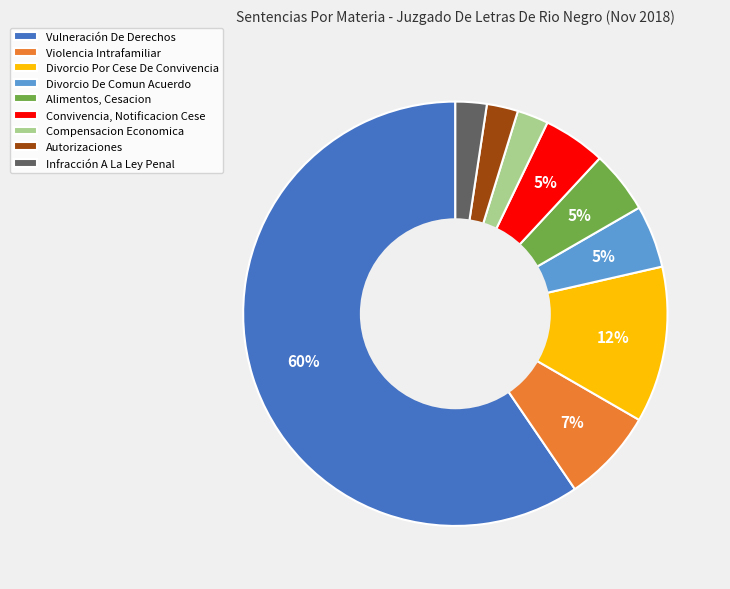

Is the sum of Alimentos, Cesacion and Vulneración De Derechos greater than half?

Yes